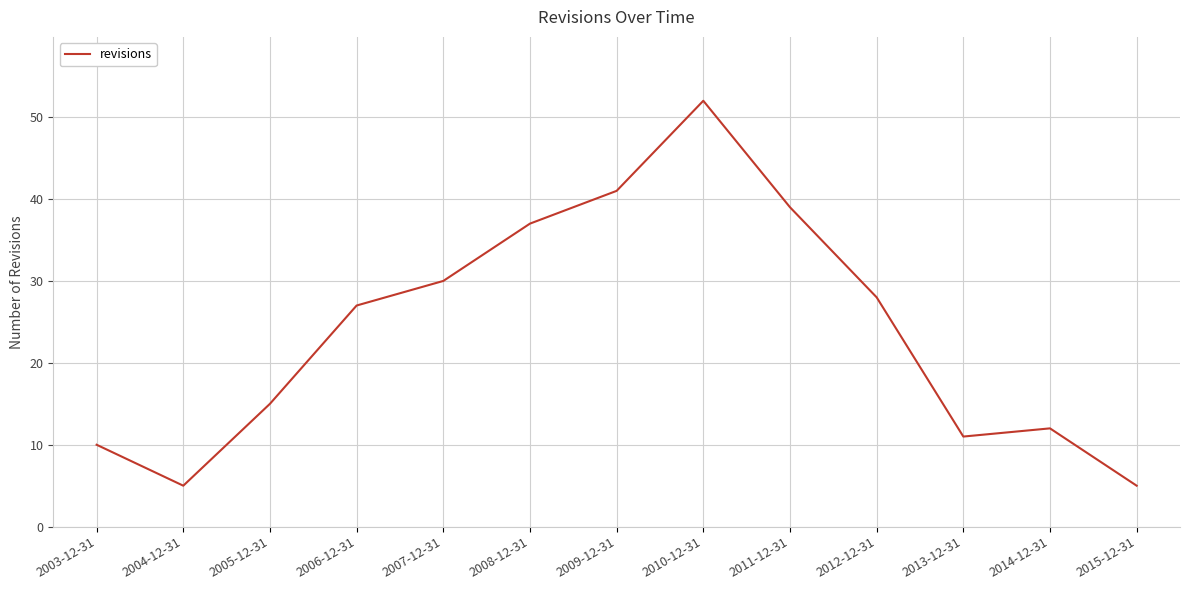

True or false: the data has more than 2 interior local peaks.

False